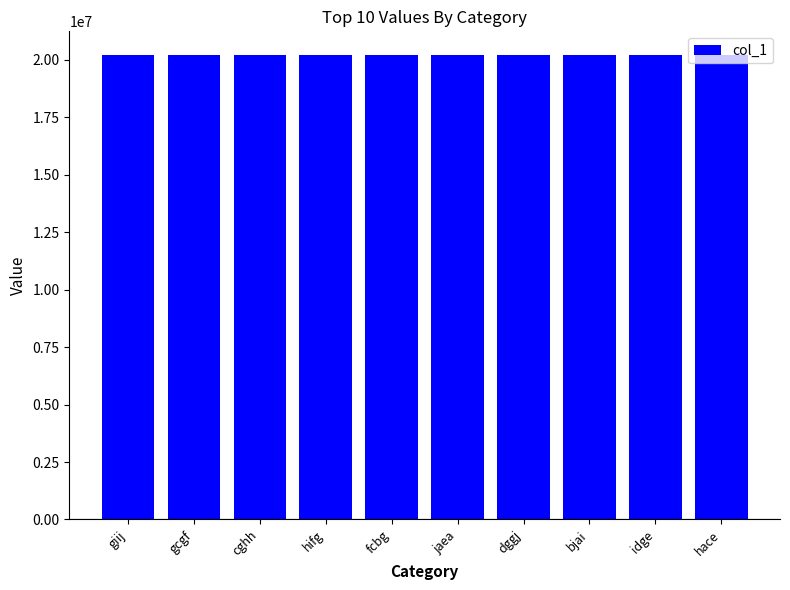

Is it true that the value at hace is 8252771?

False